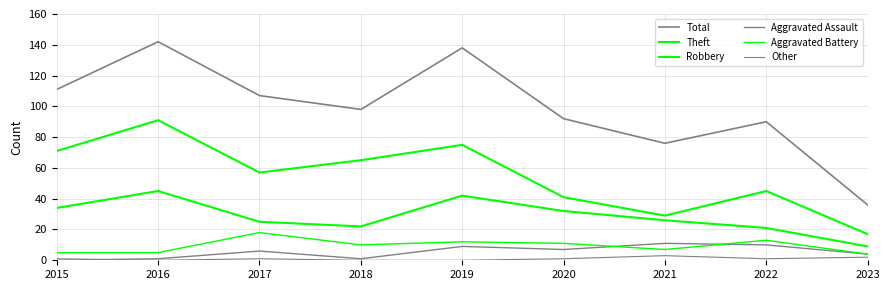

At which label does Aggravated Assault first exceed 6?

2019